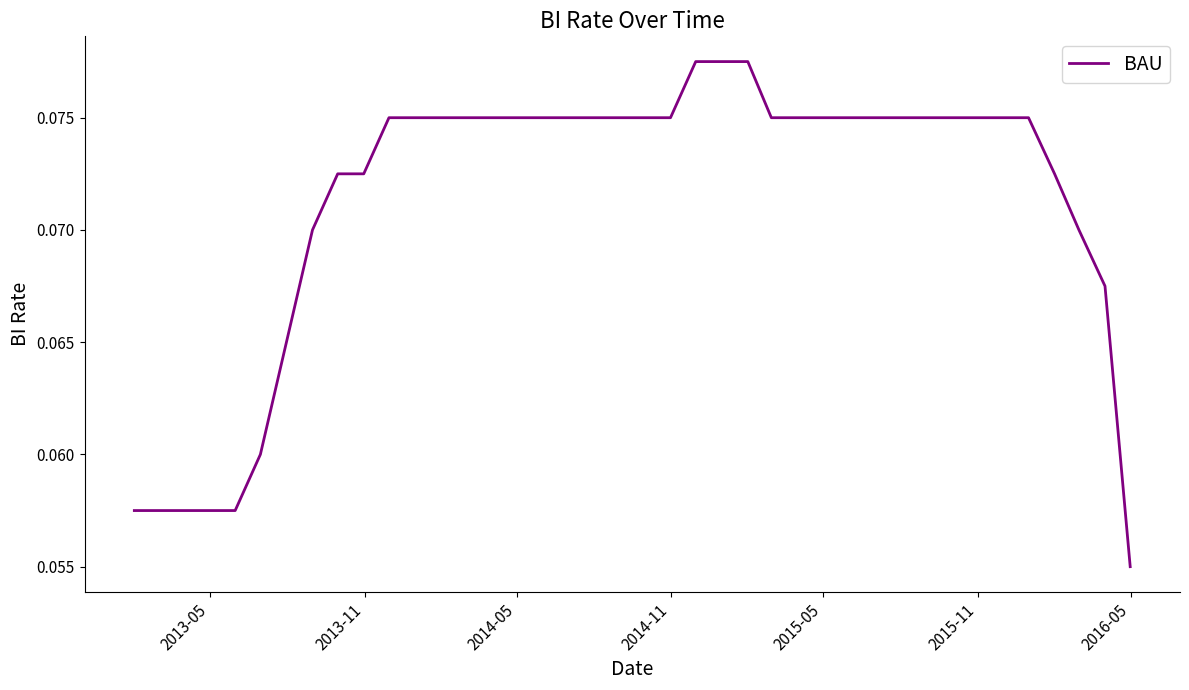

How many lines are shown in the chart?

1